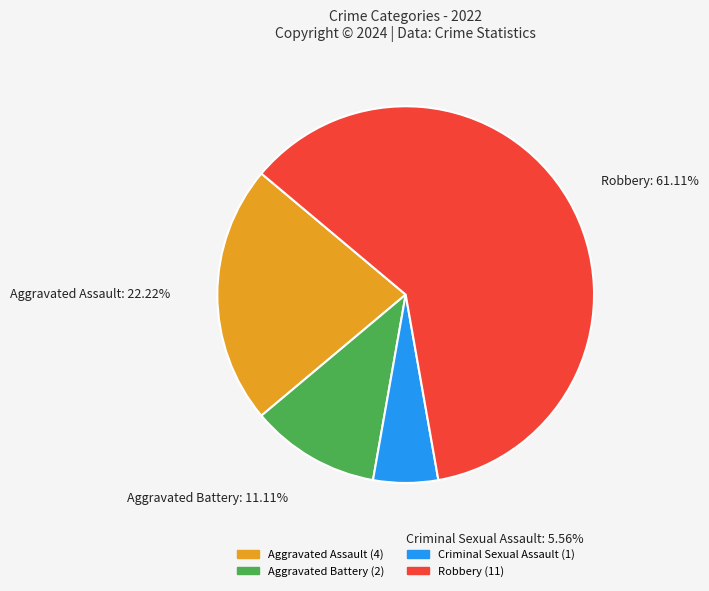

To the nearest percent, what percentage of the pie is Robbery?

61%